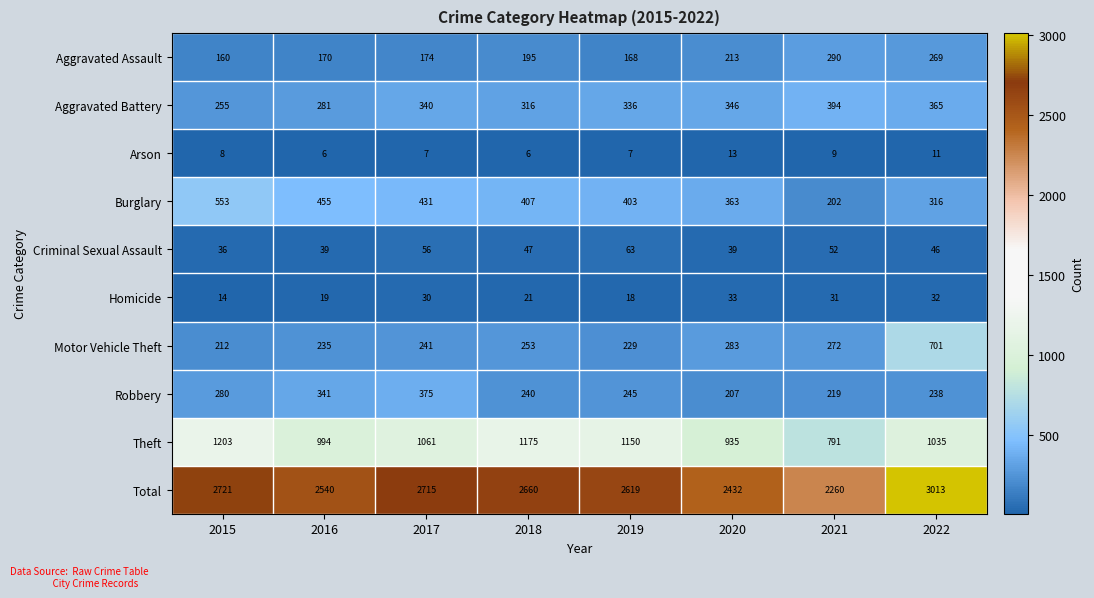

The Total series shows 2432 at 2020. True or false?

True